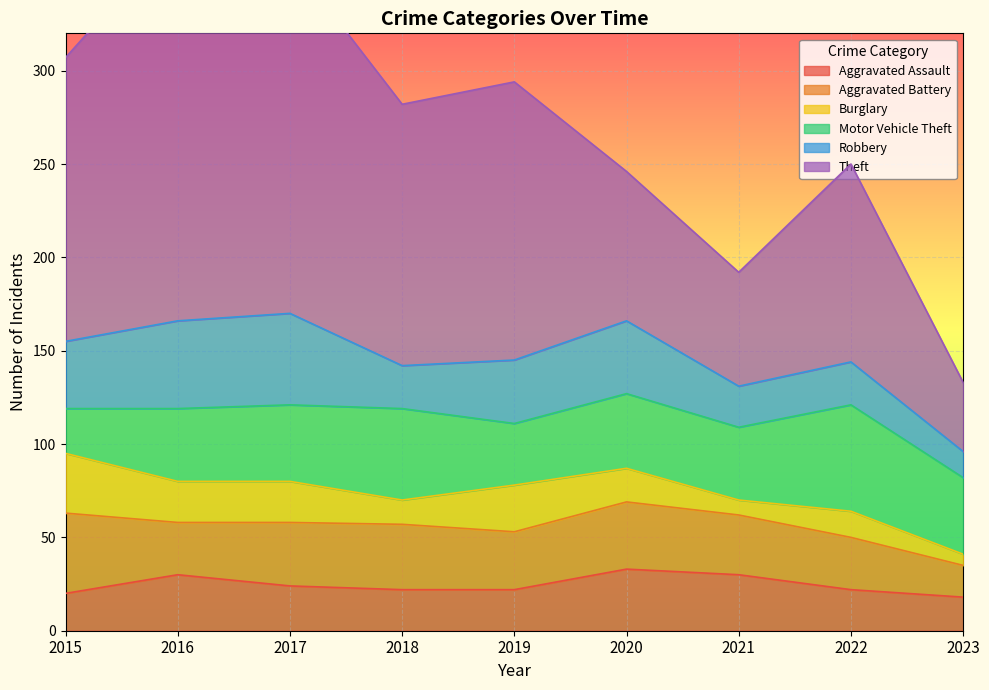

What is the minimum value shown in the chart?

6